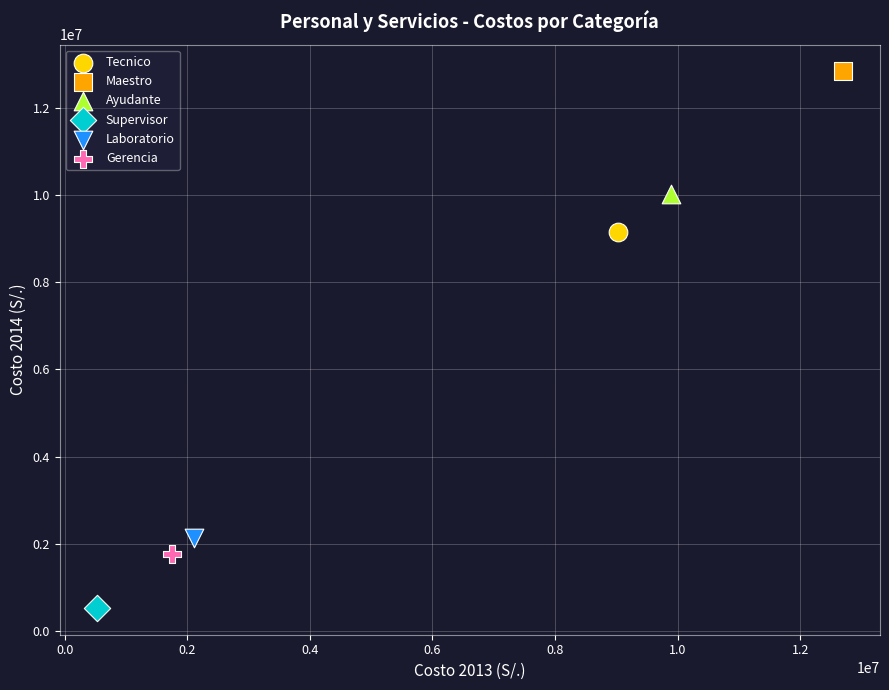

Which series reaches the minimum Y coordinate?

Supervisor